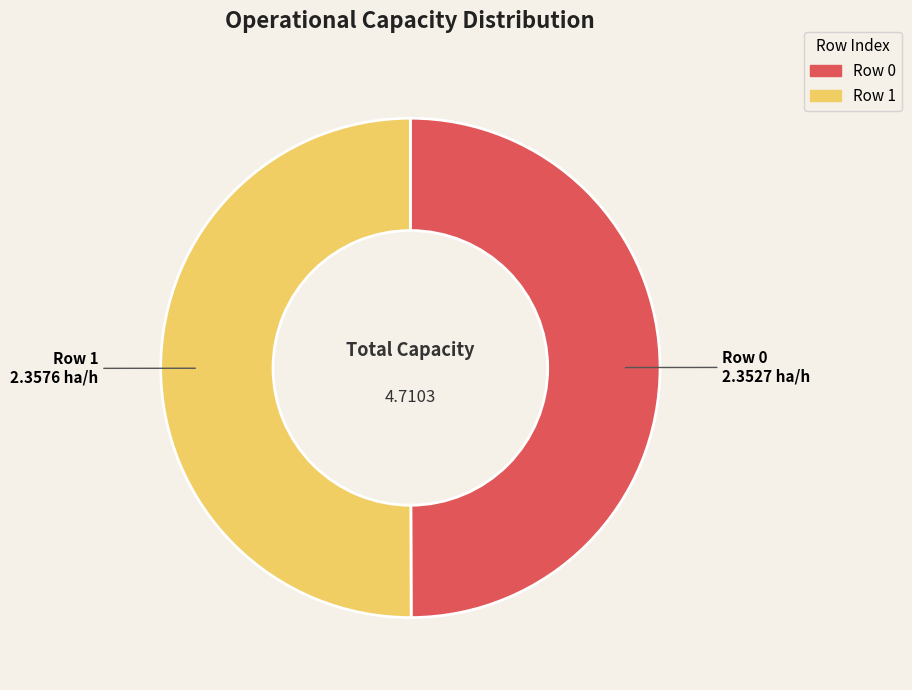

Approximately how many times larger is the value at Row 0 compared to Row 1?

1.0